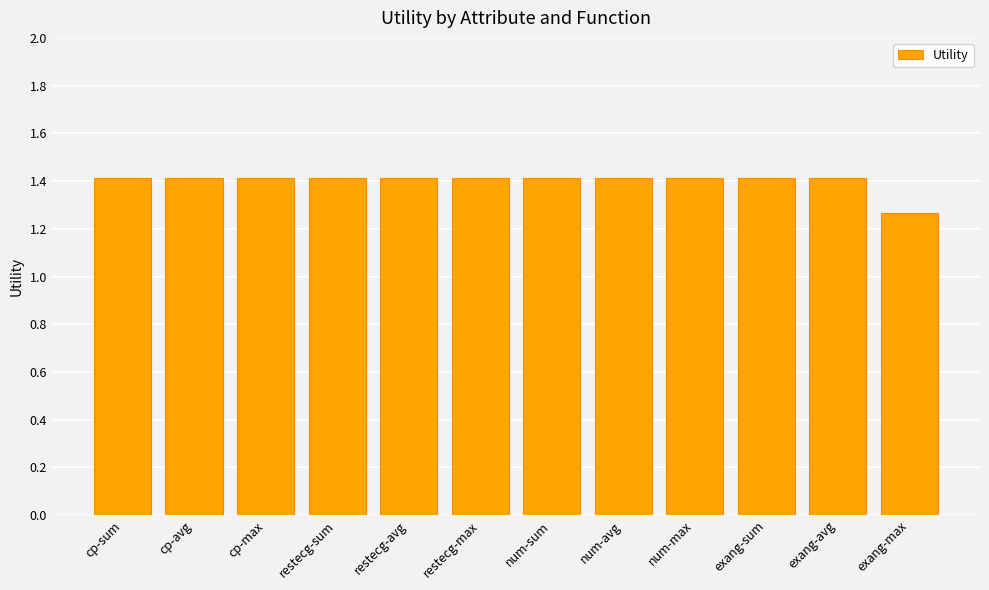

Approximately how many times larger is the value at cp-sum compared to cp-avg?

1.0